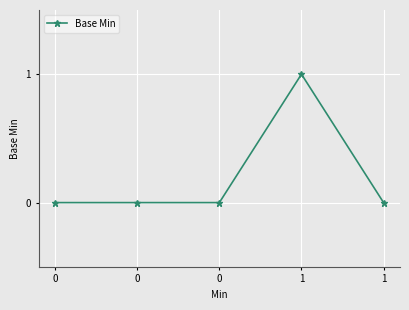

Does the chart have visible grid lines?

Yes